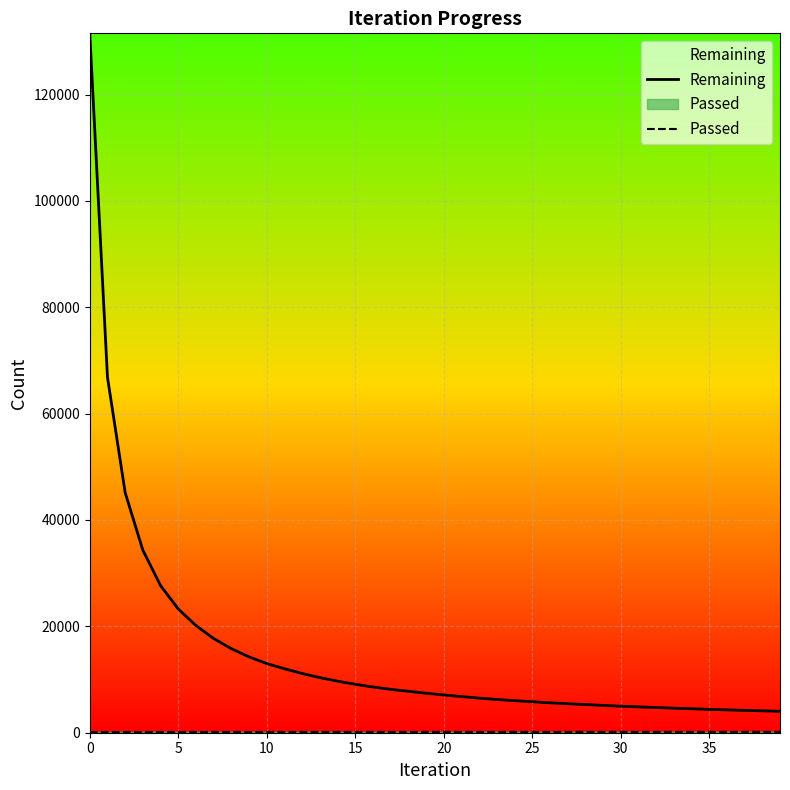

True or false: Remaining and Passed intersect in this chart.

False